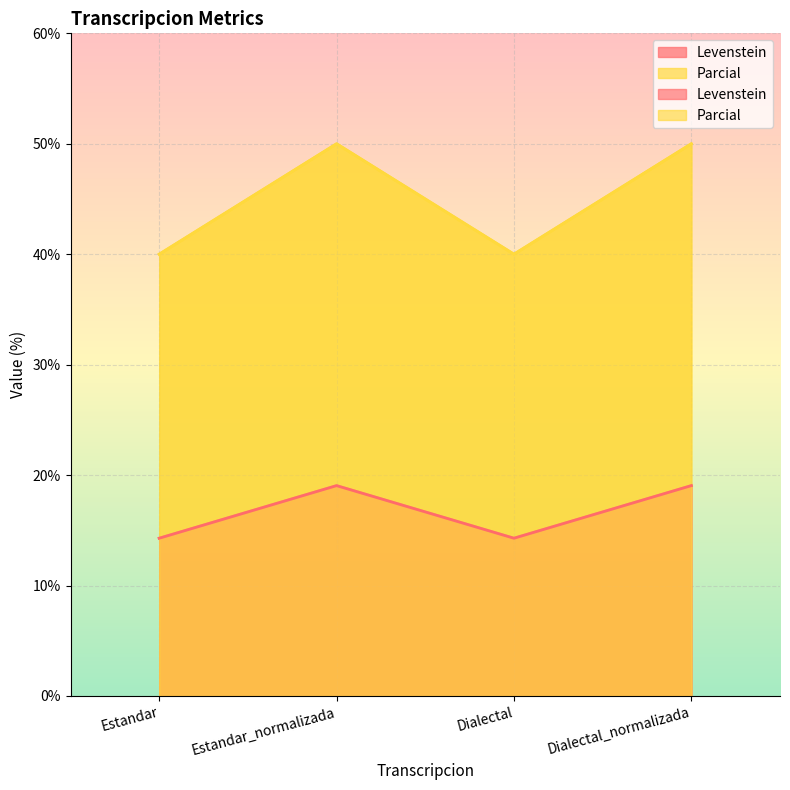

Reading right to left, what are all the values shown in this chart?

Levenstein: Dialectal_normalizada=50.0	Dialectal=40.0	Estandar_normalizada=50.0	Estandar=40.0
Parcial: Dialectal_normalizada=19.0	Dialectal=14.3	Estandar_normalizada=19.0	Estandar=14.3